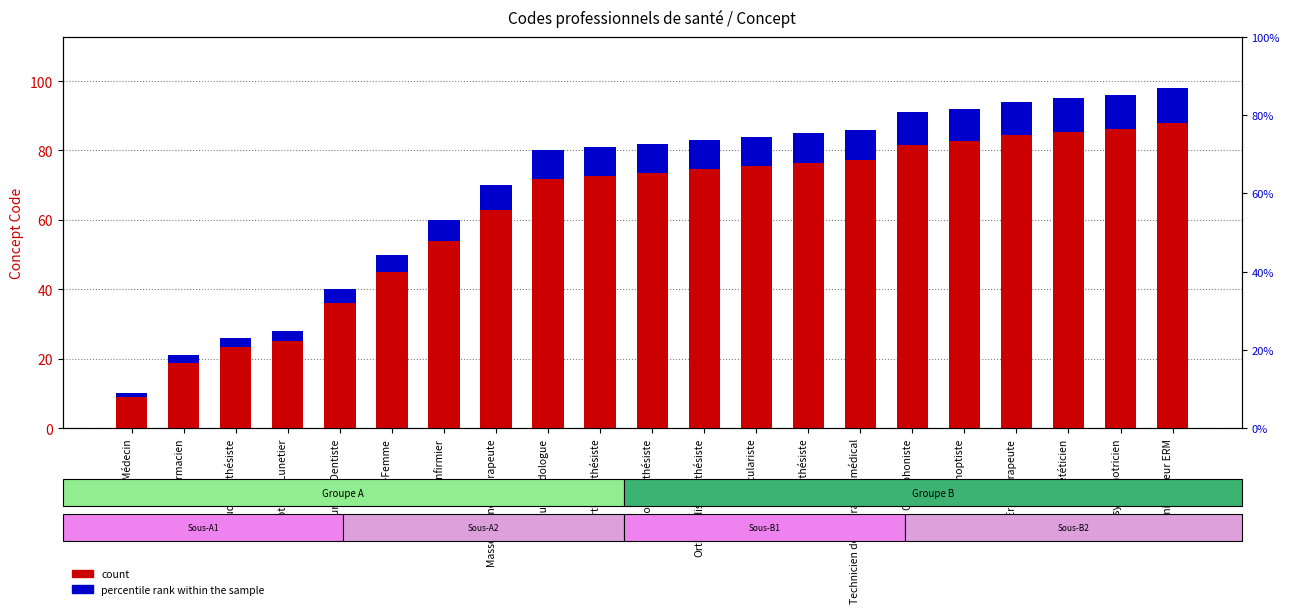

True or false: percentile rank within the sample has a value of 3.4 at Oculariste.

False